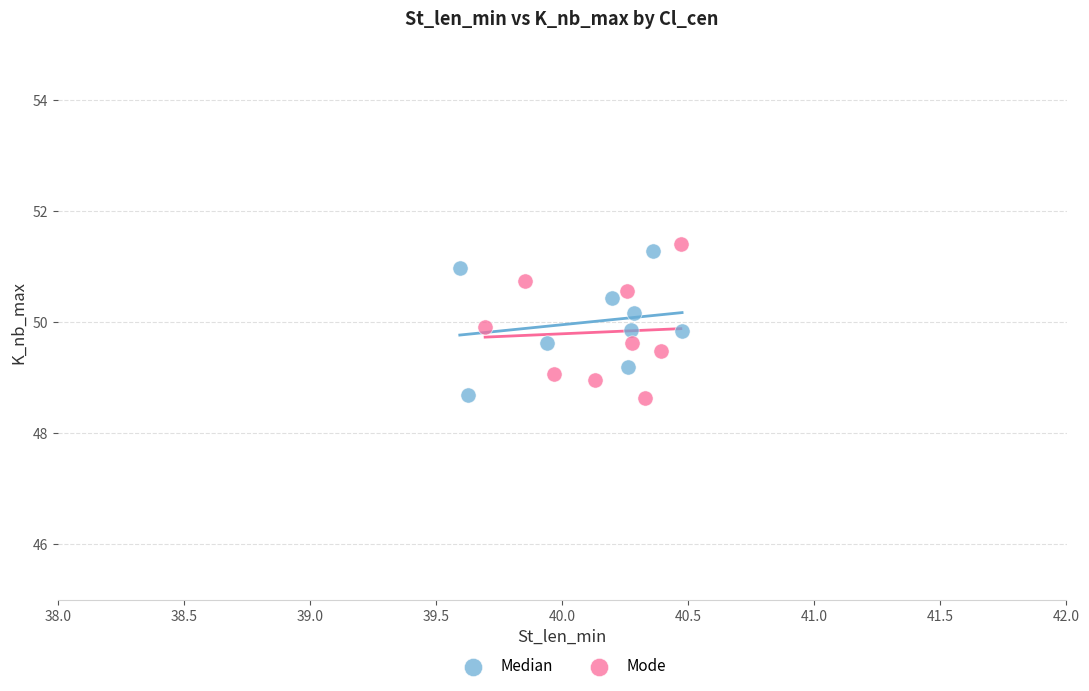

Which series contains the highest Y value?

Mode